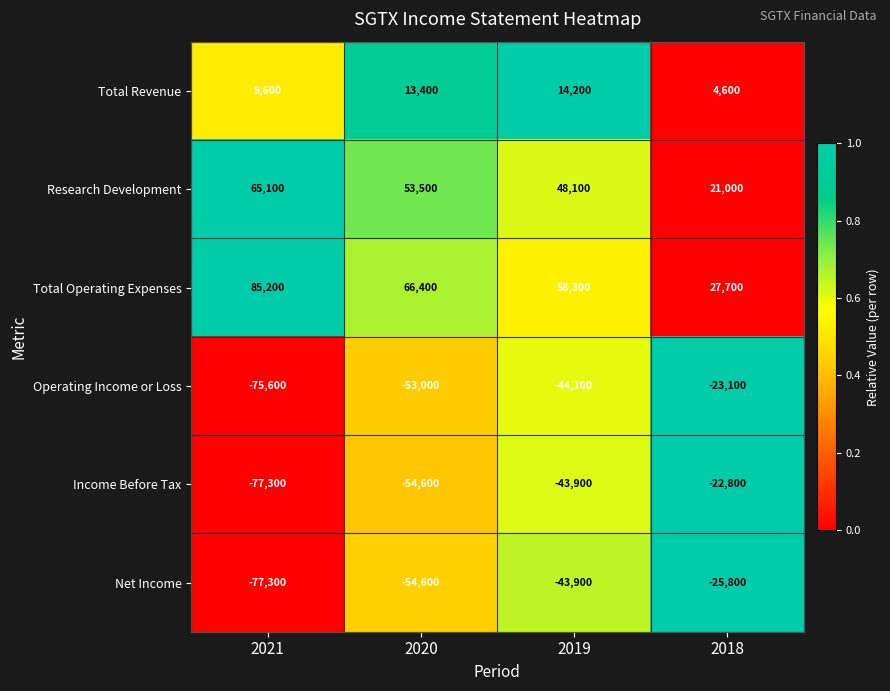

List the series in order of their peak value, lowest first.

Net Income, Operating Income or Loss, Income Before Tax, Total Revenue, Research Development, Total Operating Expenses